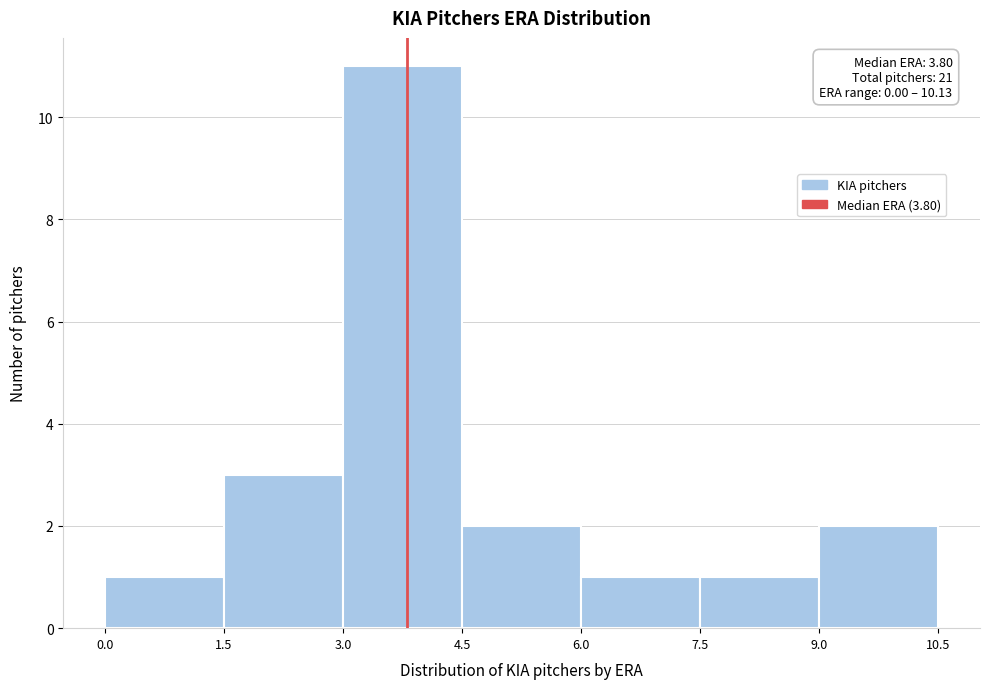

Which range on the x-axis has the tallest bar?

3.0 to 4.5